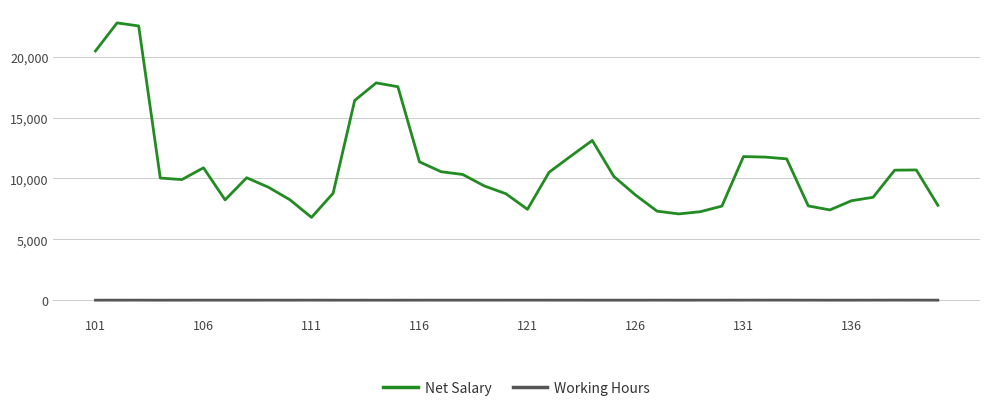

Which series has the largest total across all categories?

Net Salary